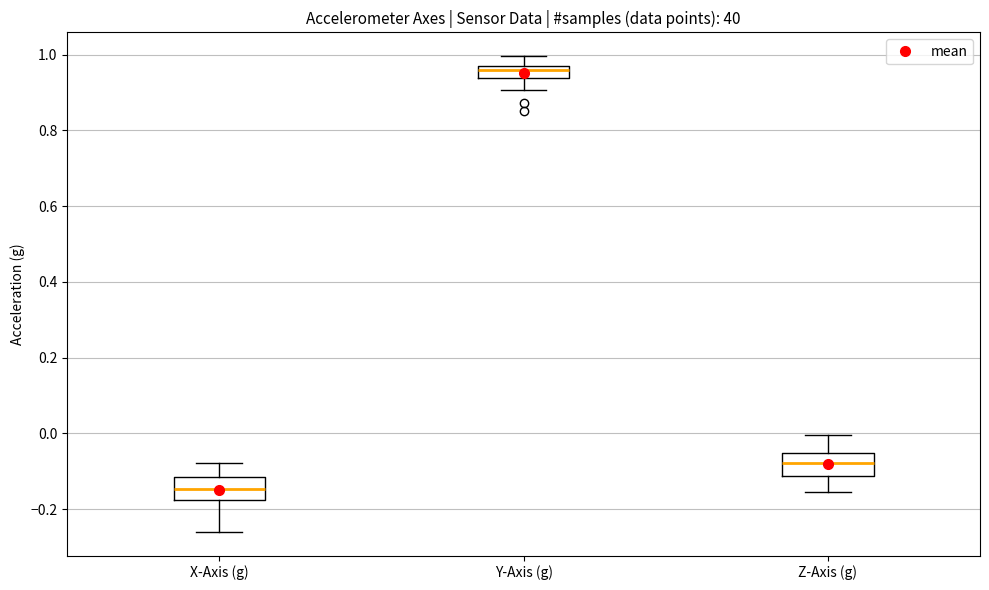

Where does the upper whisker of the box for Y-Axis (g) end on the y-axis? The values are not printed on the chart, so give them approximately, as read against the axis.

1.00